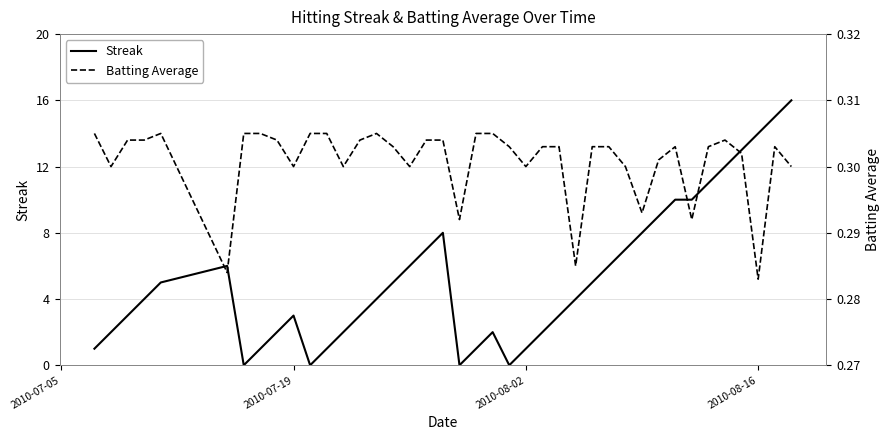

What is the average value of the Batting Average series?

0.3